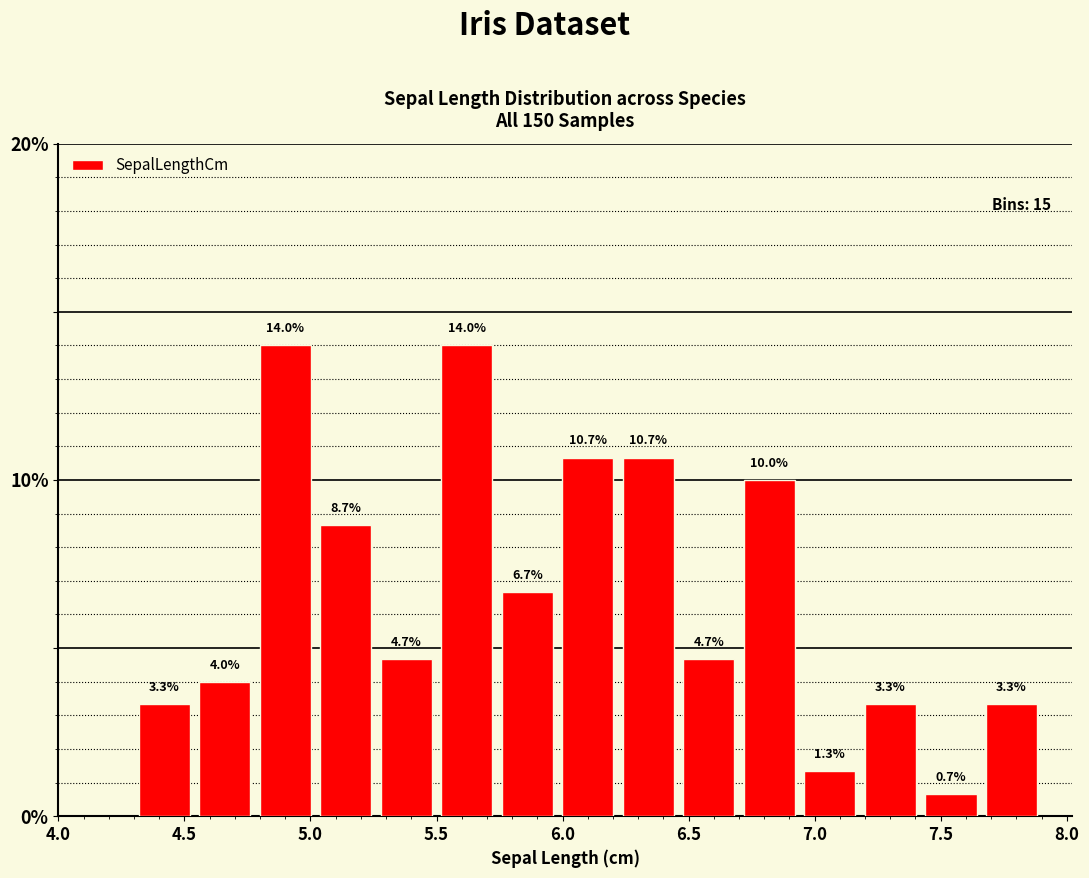

How tall is the bar that spans 4.30 to 4.54 on the x-axis? The bar edges are not printed on the chart, so give them approximately, as read against the axis.

3.3